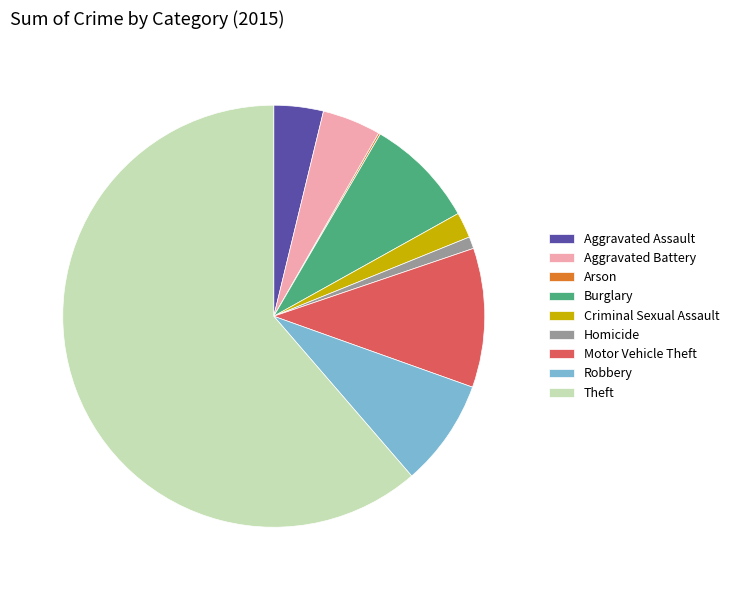

Which has a higher value, Aggravated Assault or Aggravated Battery?

Aggravated Battery